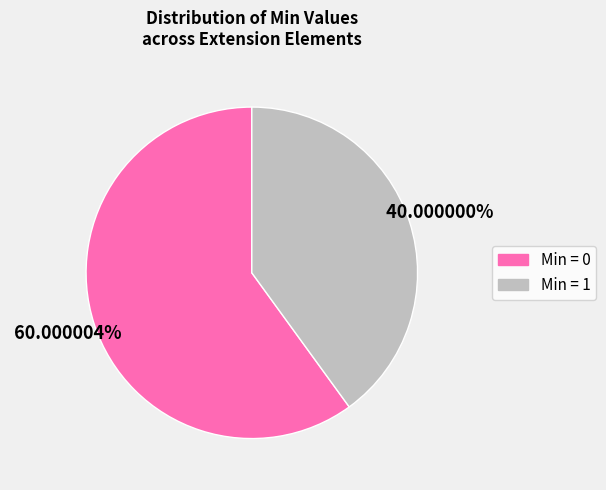

Is there a majority slice in this chart?

Yes